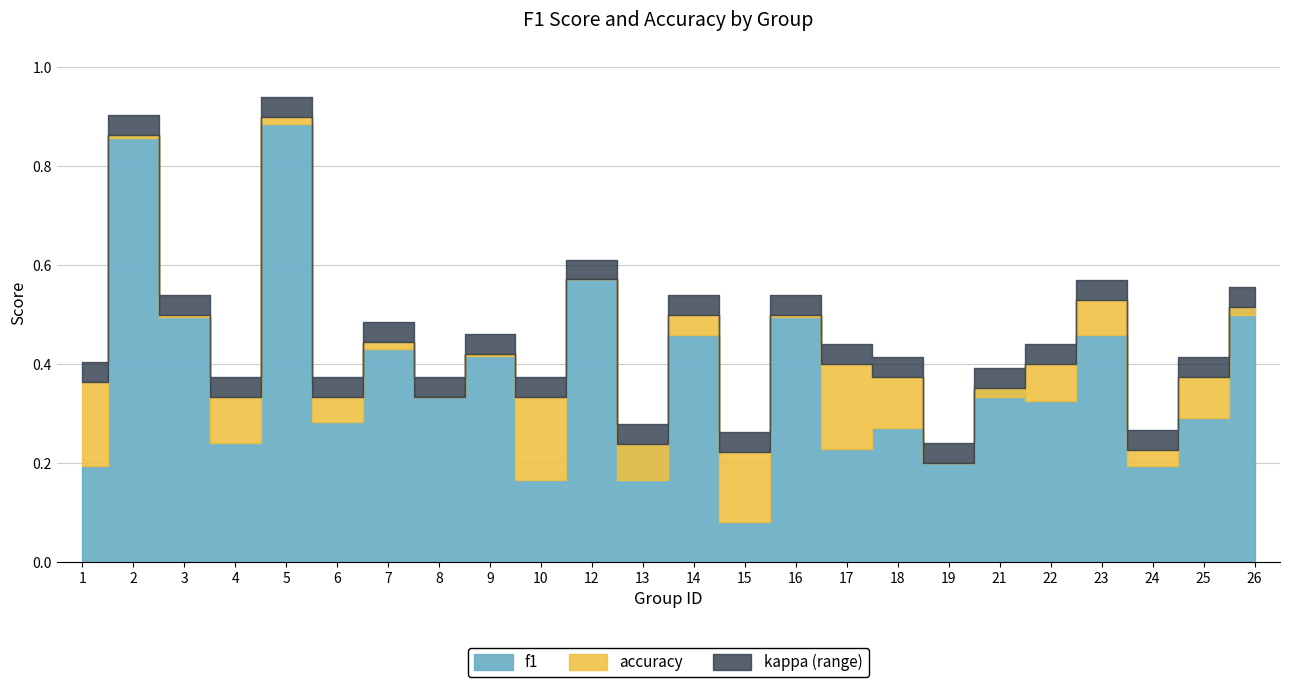

What is the difference between the maximum and minimum values in the accuracy series?

0.7